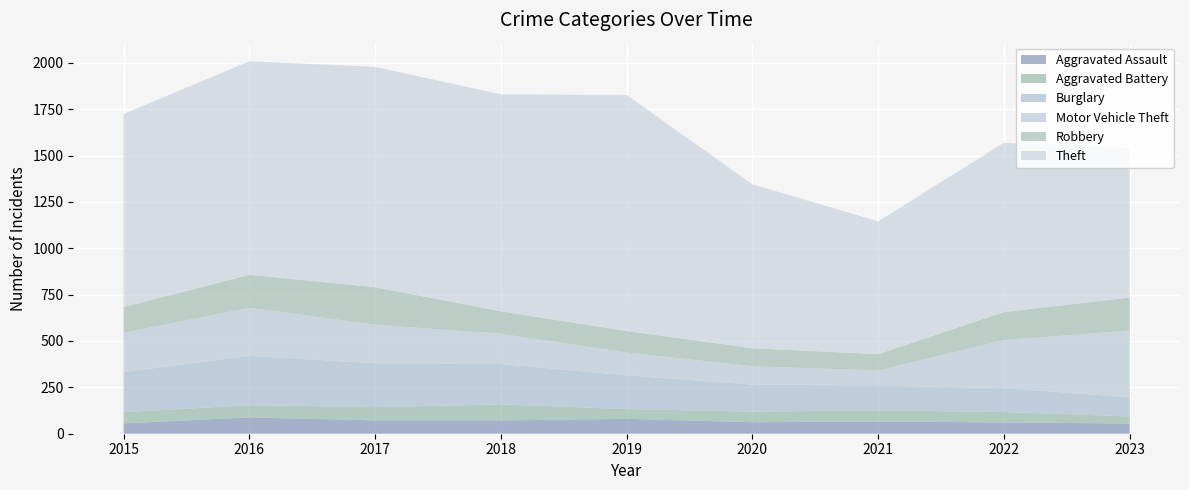

Reading left to right, extract all data points from this chart.

Aggravated Assault: 2015=56	2016=88	2017=72	2018=72	2019=80	2020=62	2021=66	2022=61	2023=55
Aggravated Battery: 2015=60	2016=66	2017=71	2018=86	2019=53	2020=57	2021=60	2022=56	2023=38
Burglary: 2015=216	2016=266	2017=237	2018=218	2019=182	2020=146	2021=133	2022=129	2023=103
Motor Vehicle Theft: 2015=212	2016=259	2017=208	2018=163	2019=123	2020=99	2021=82	2022=259	2023=361
Robbery: 2015=139	2016=178	2017=202	2018=121	2019=116	2020=97	2021=88	2022=151	2023=177
Theft: 2015=1041	2016=1151	2017=1188	2018=1170	2019=1272	2020=884	2021=716	2022=913	2023=806